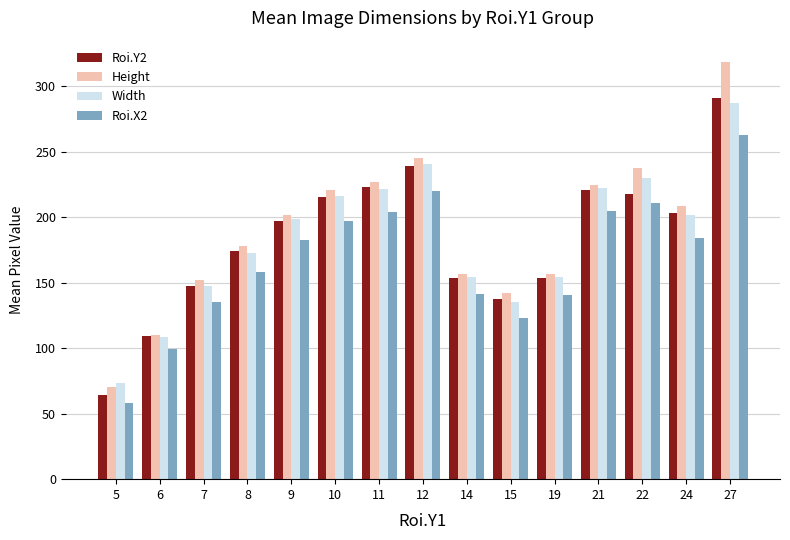

How many bars are there in total?

60